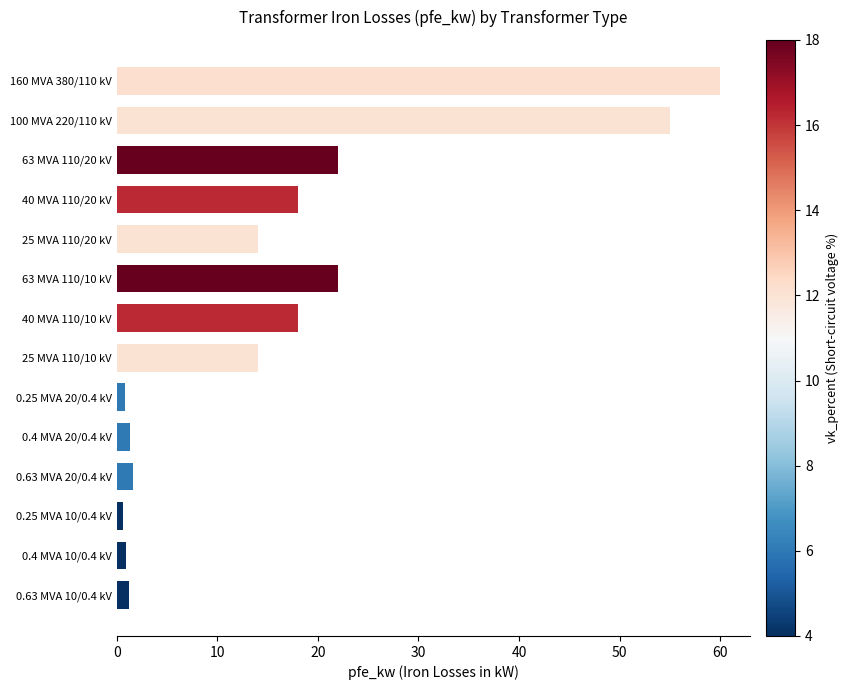

Which category has the highest value across all series?

160 MVA 380/110 kV